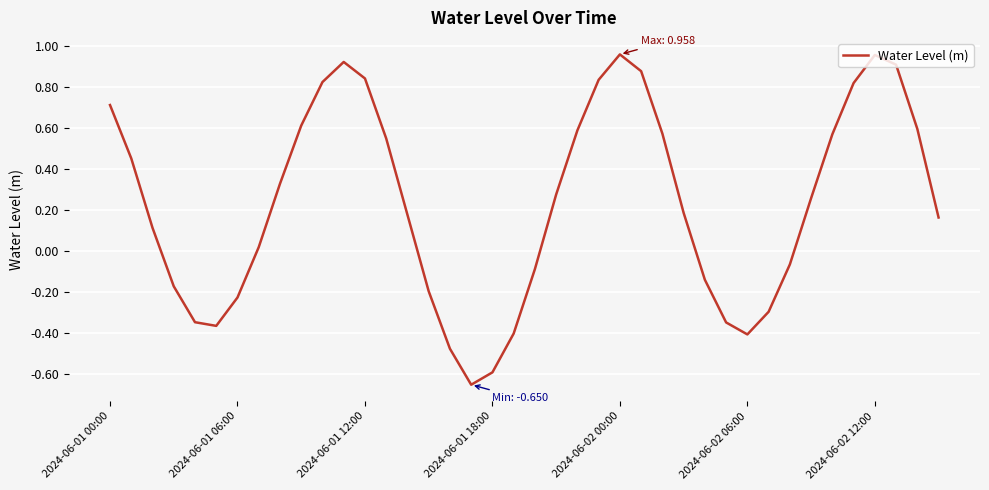

What is the difference between the maximum and minimum values?

1.6